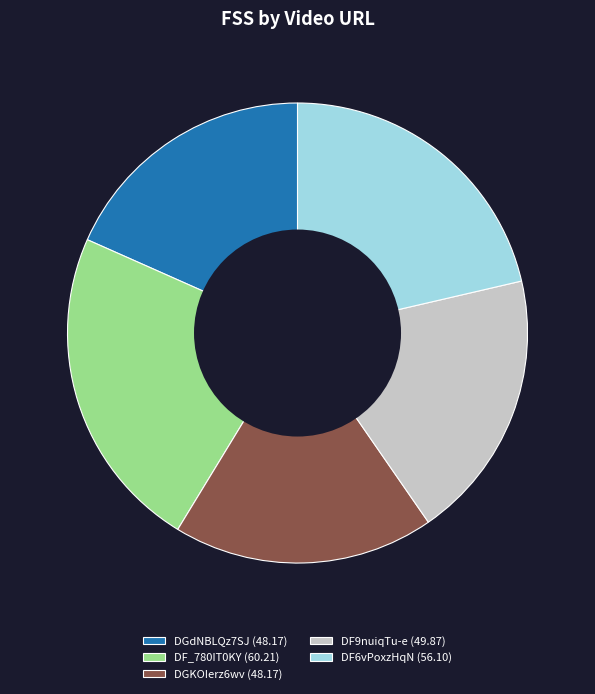

Is the sum of DF6vPoxzHqN (56.10) and DGdNBLQz7SJ (48.17) greater than half?

No